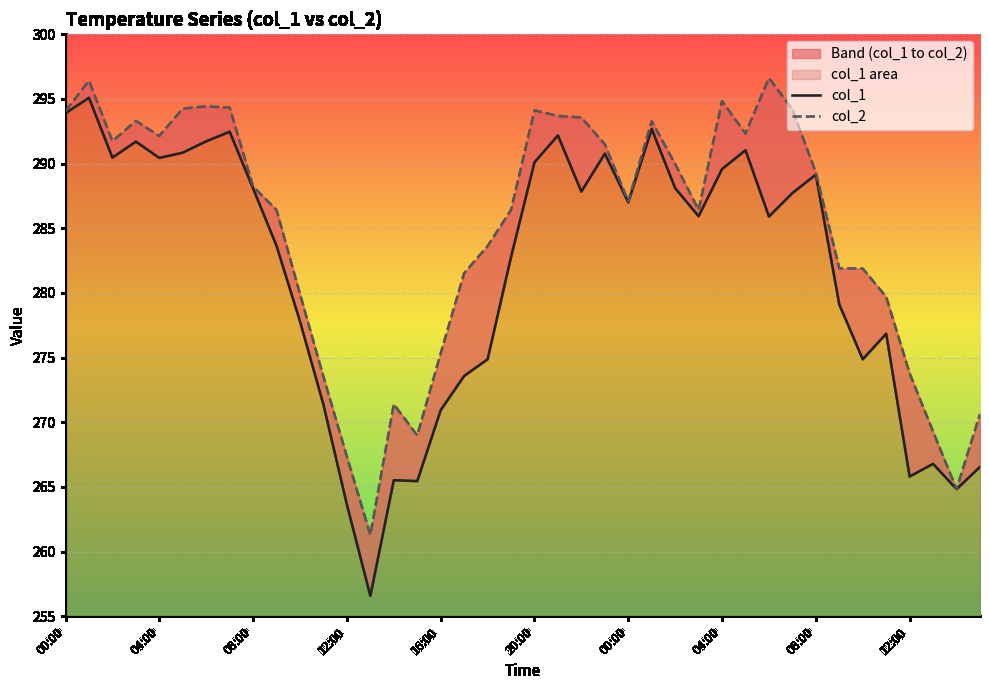

Rank the series by their average value, from lowest to highest.

col_1, col_2